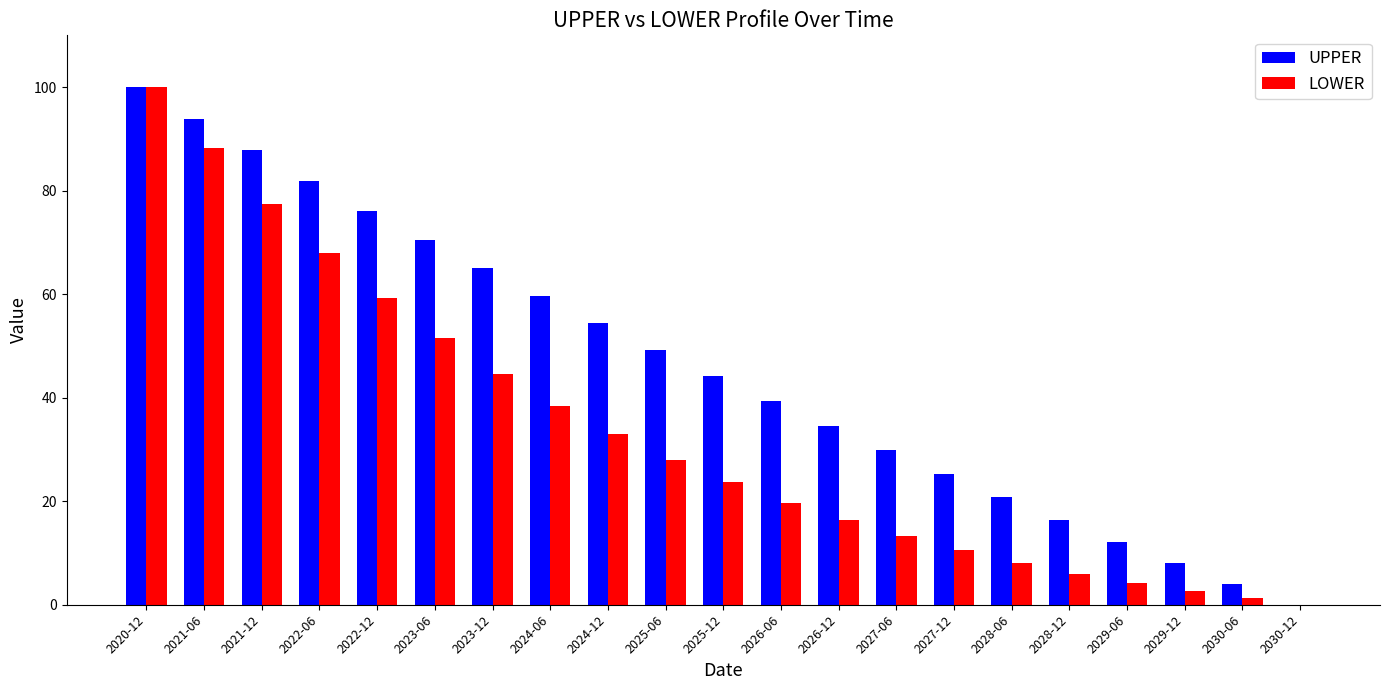

Is the value of UPPER at 2029-12 greater than the value of LOWER at 2021-12?

No